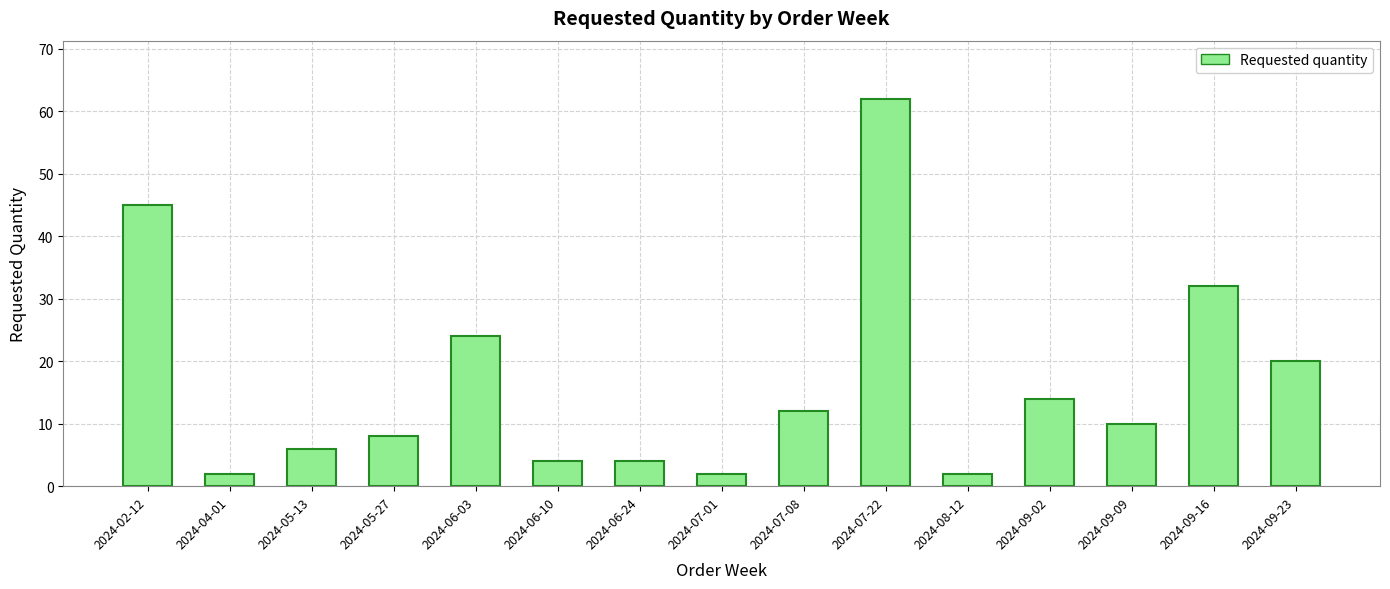

Between 2024-07-22 and 2024-09-16, which is larger?

2024-07-22